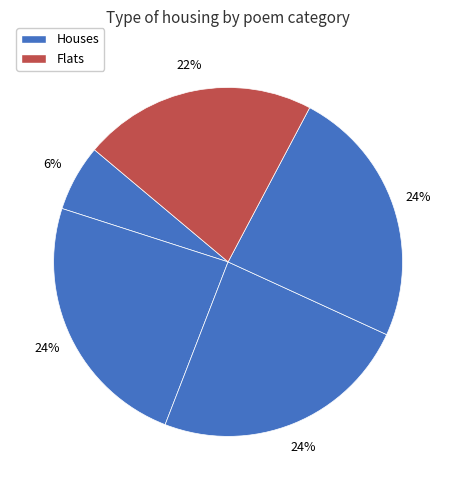

How many slices are in this pie chart?

5